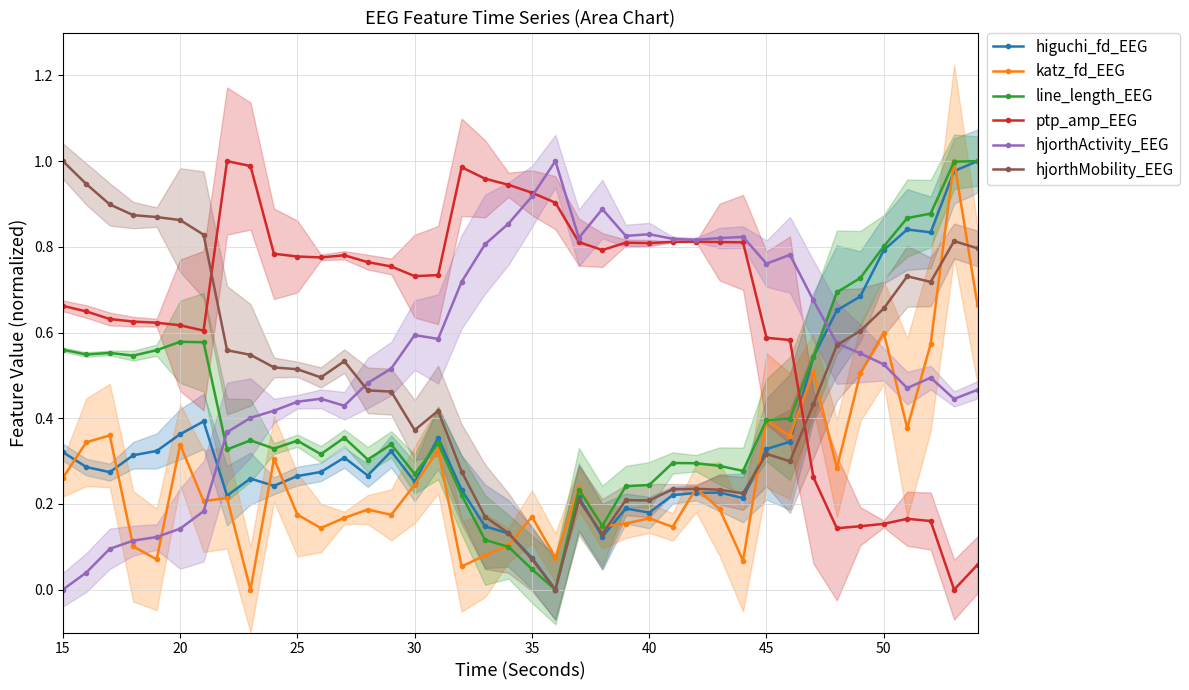

True or false: katz_fd_EEG and hjorthMobility_EEG intersect in this chart.

True